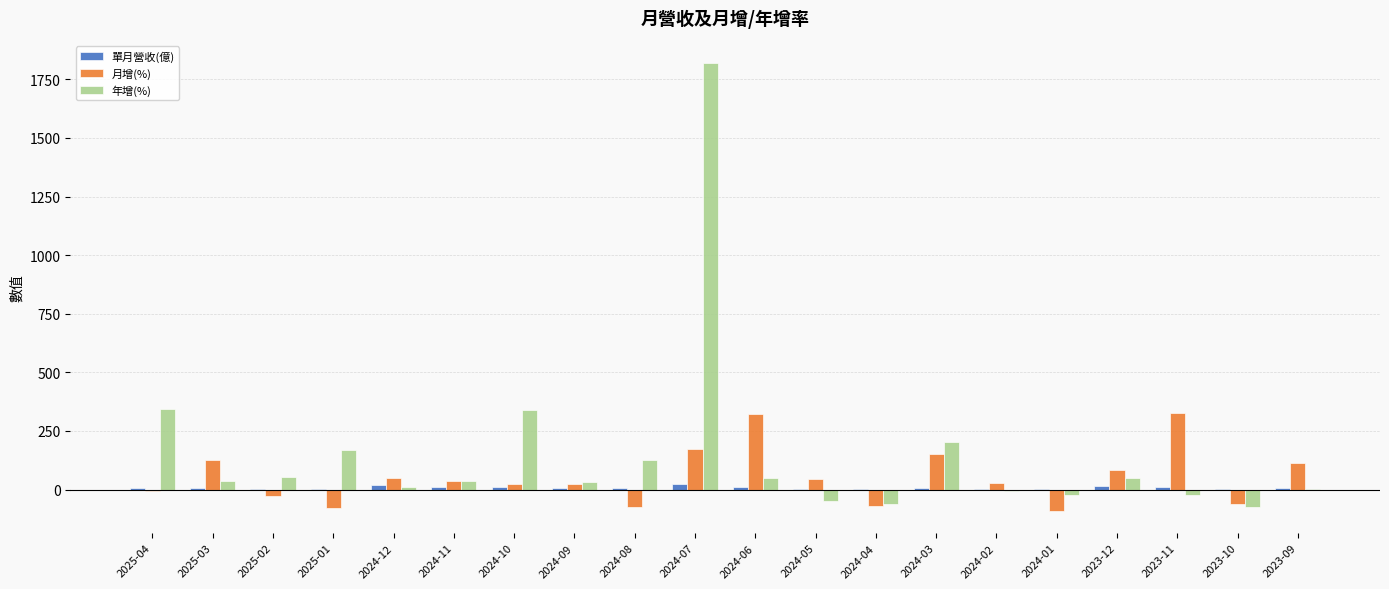

How many groups of bars are there?

20